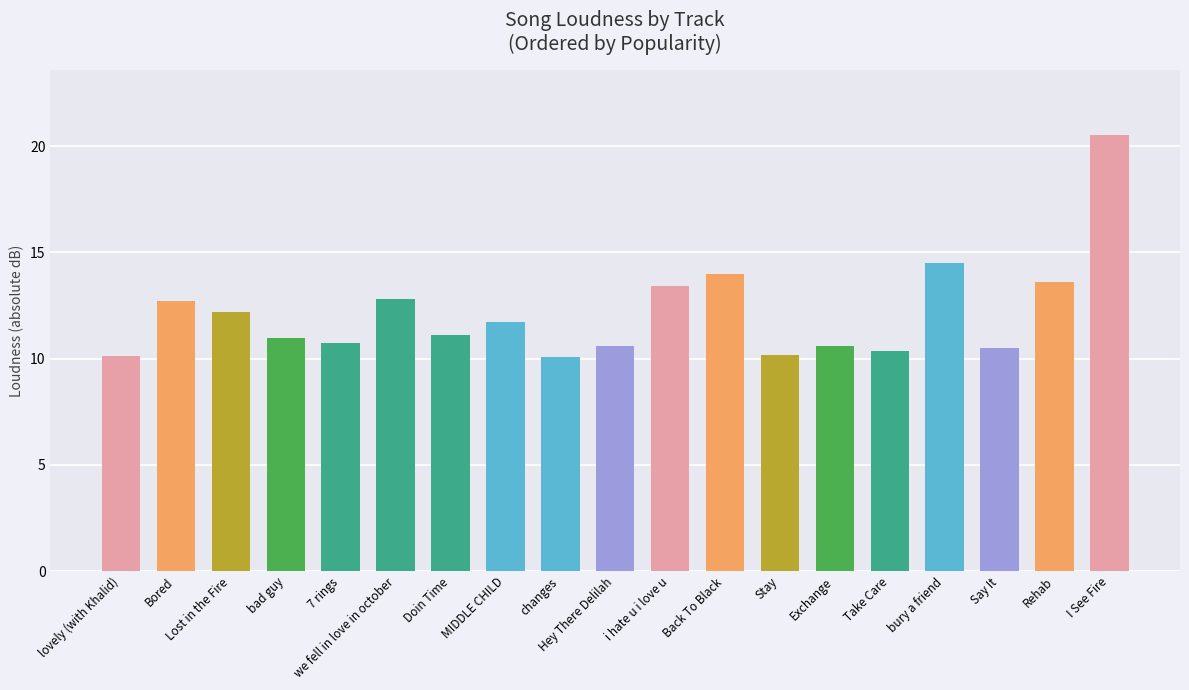

What is the label of the 12th bar from the right?

MIDDLE CHILD